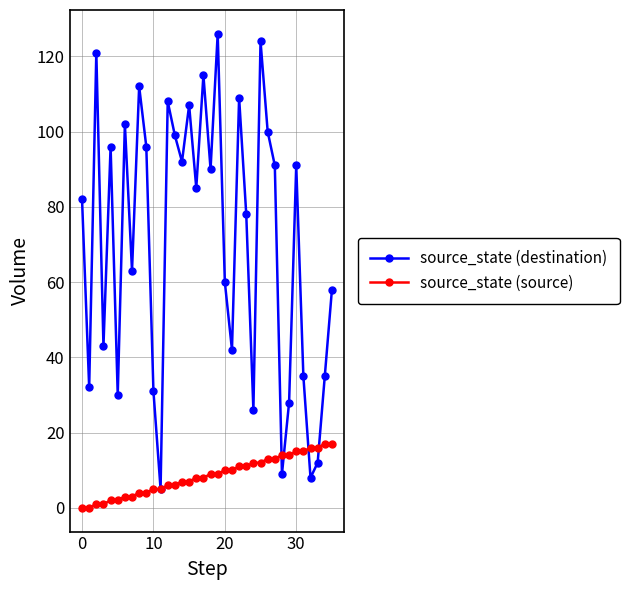

Which series has the largest total across all categories?

source_state (destination)